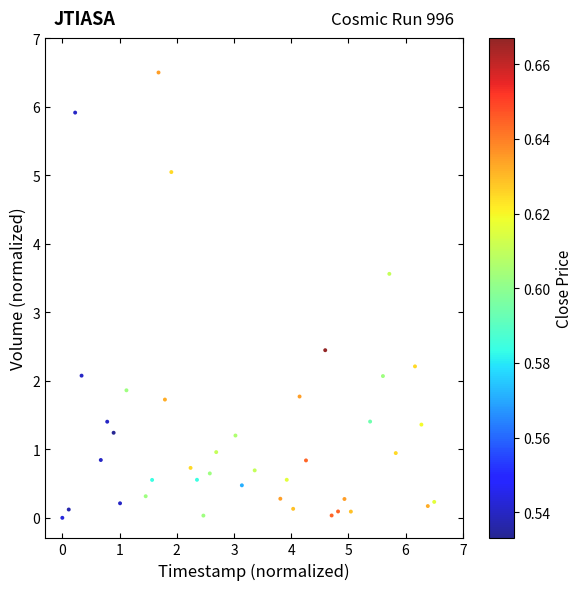

What is the range of Y values (max minus min)?

6.5